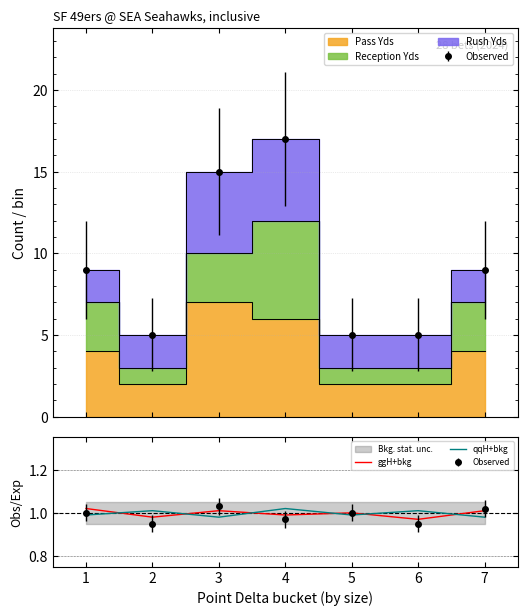

Which series has the largest total across all categories?

ggH+bkg